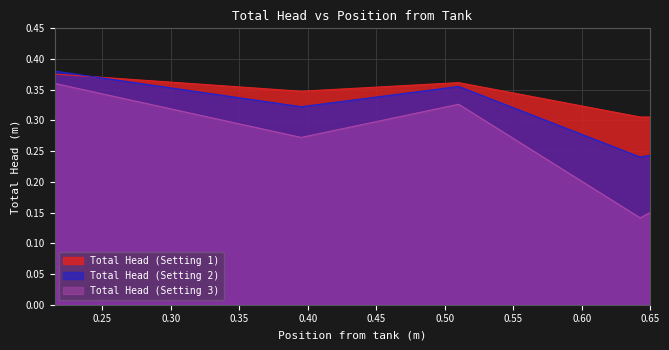

True or false: Total Head (Setting 3) has a value of 0.0 at 0.65.

False